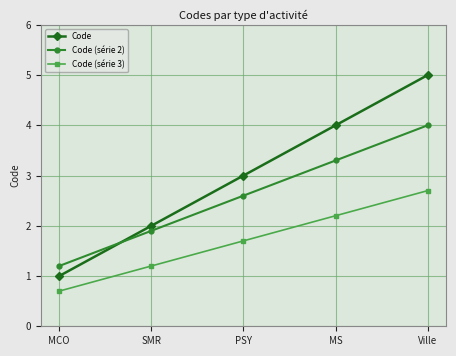

Which series has the largest total across all categories?

Code